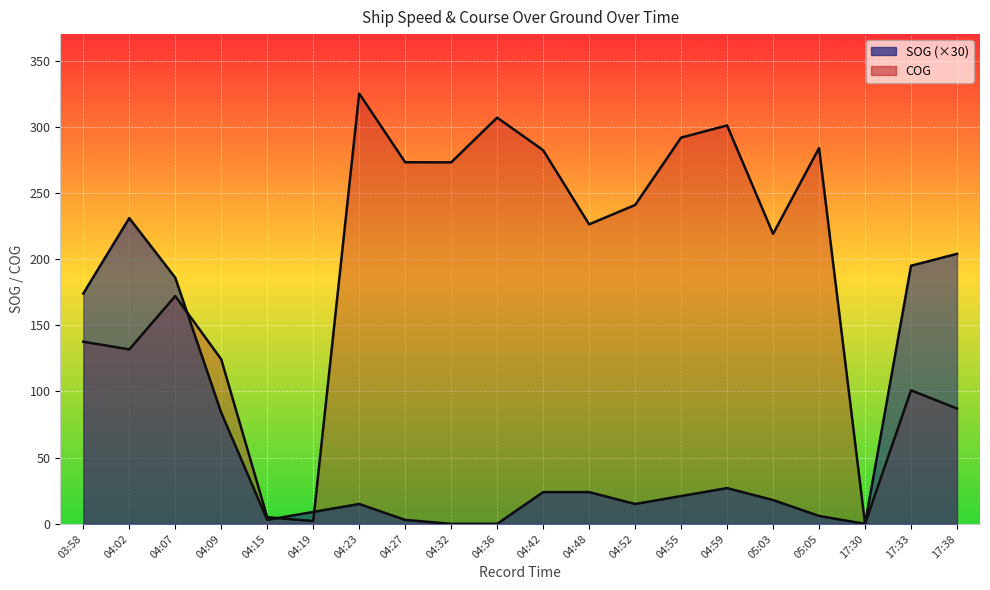

How many lines are shown in the chart?

2